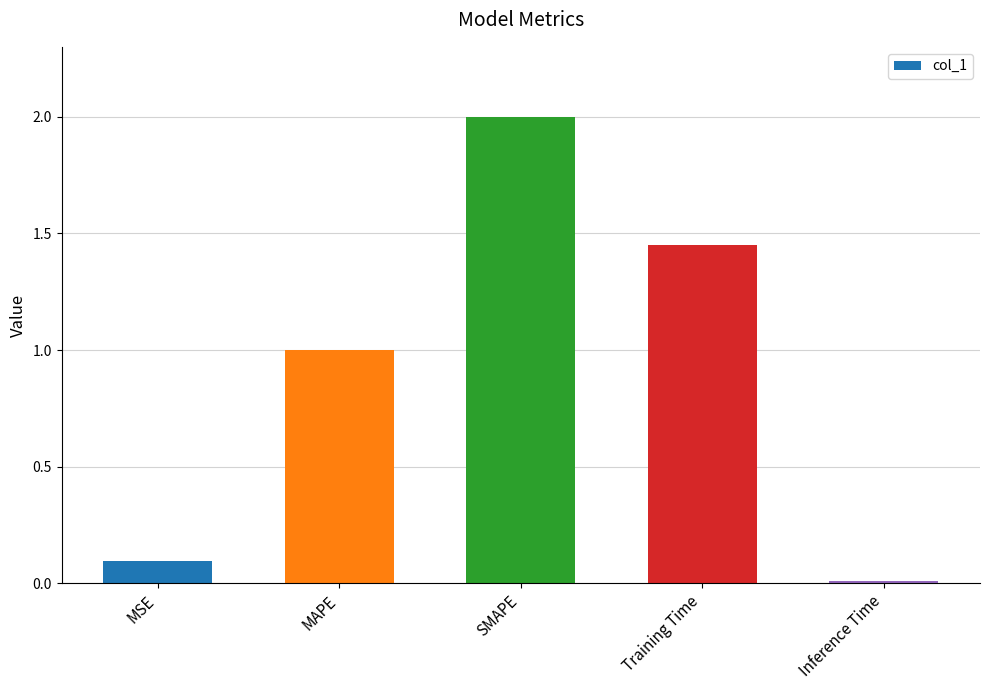

Is it true that the value at SMAPE is 0.8?

False